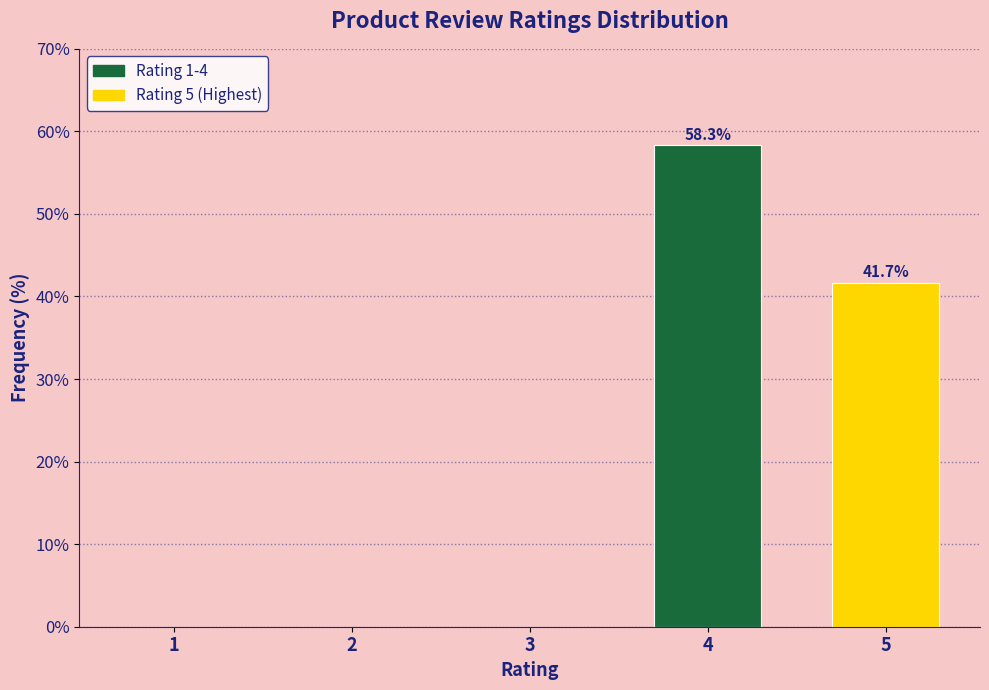

Reading right to left, what are all the values shown in this chart?

5=41.7	4=58.3	3=0.0	2=0.0	1=0.0